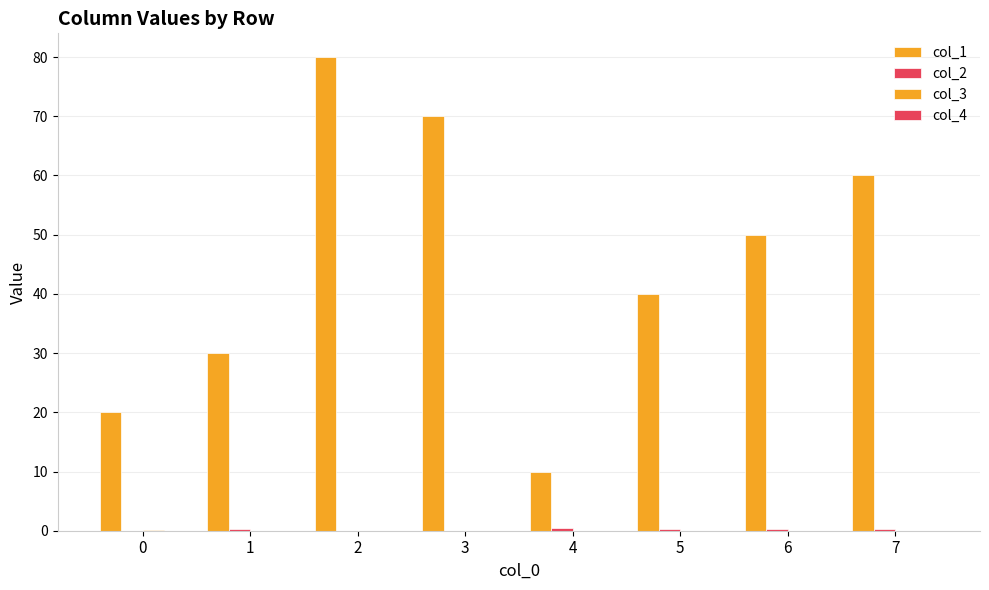

At which category is the sum across all series the highest?

2